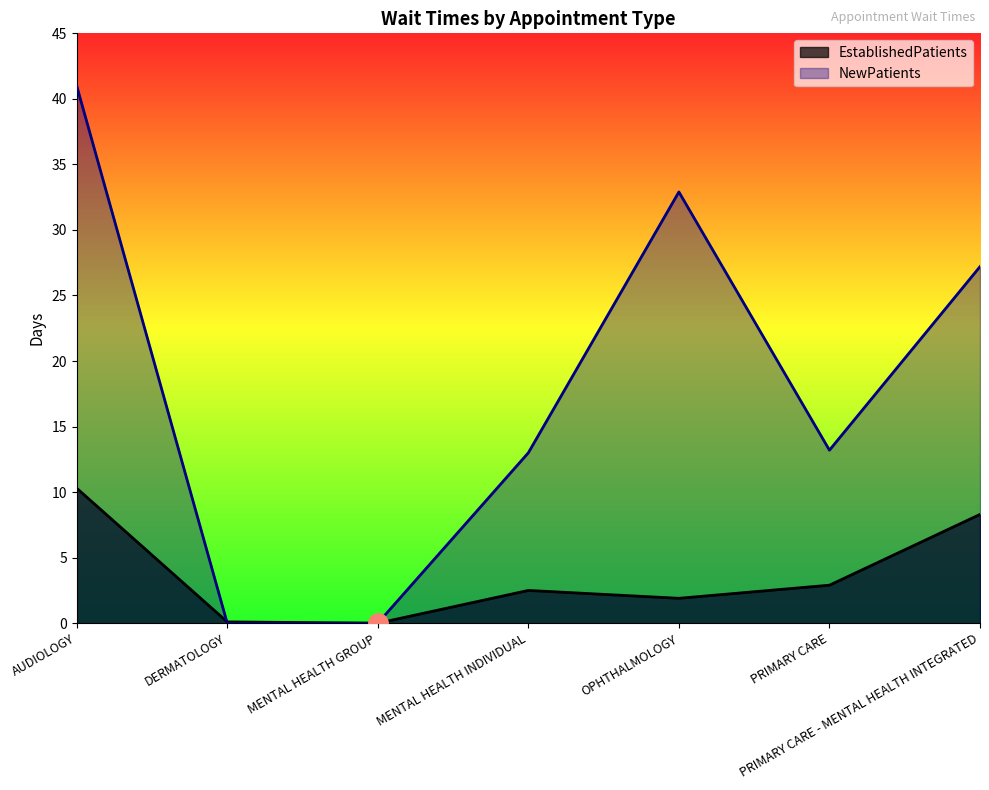

What is the total value across all series at AUDIOLOGY?

51.3